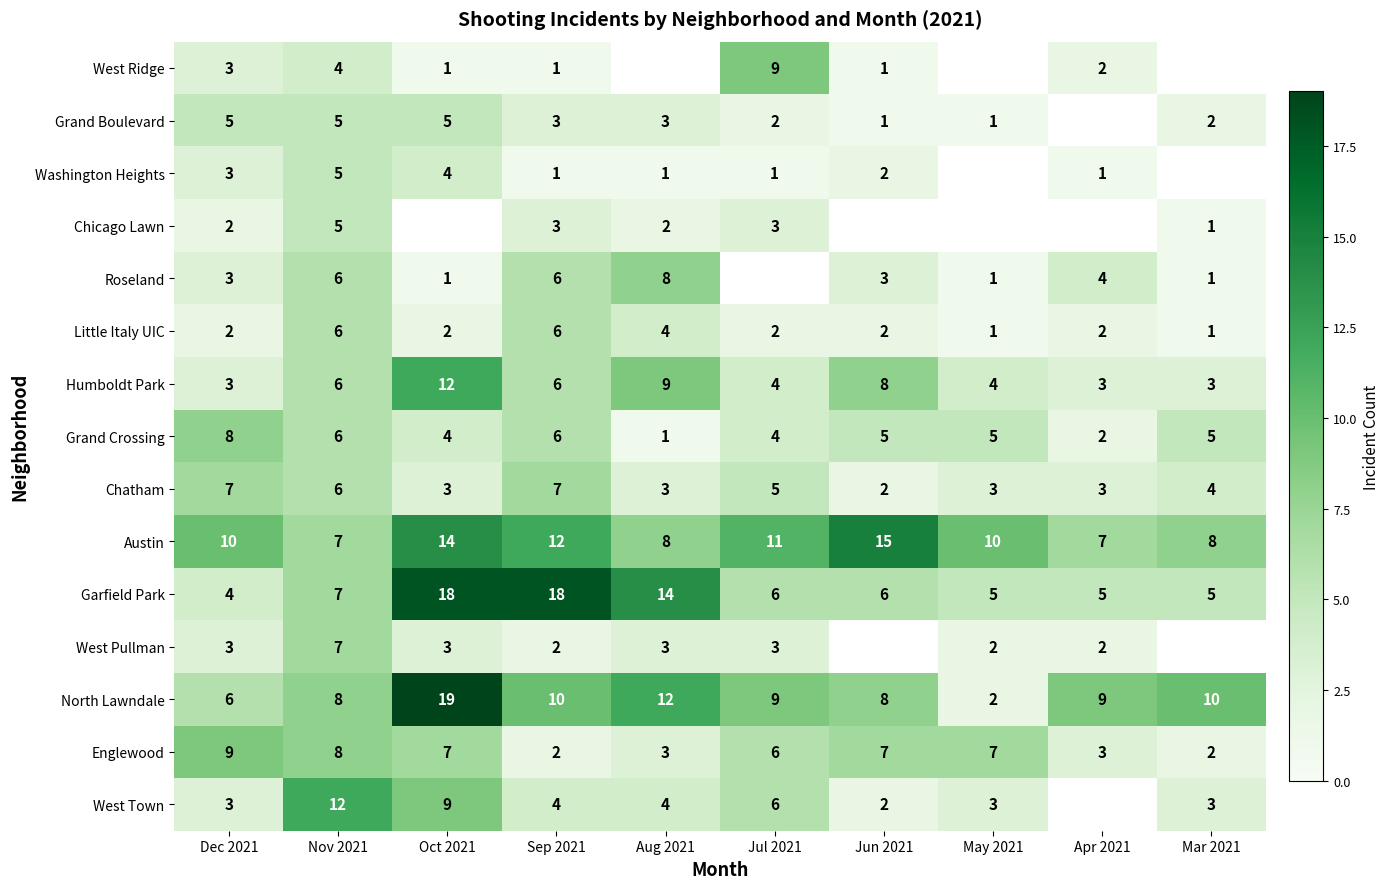

Is the value of West Town at Mar 2021 greater than the value of Garfield Park at Oct 2021?

No